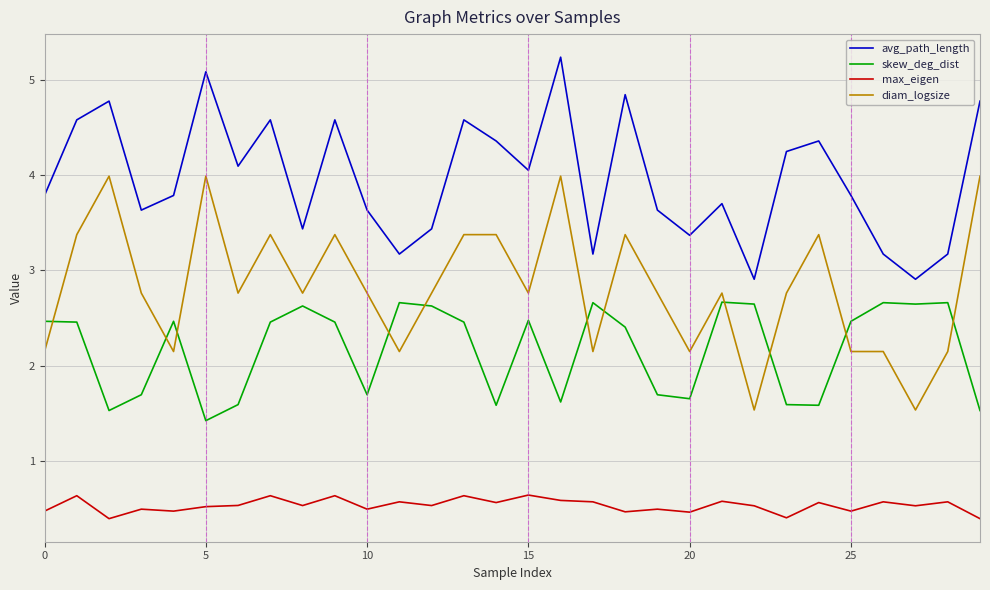

What is the difference between the maximum and minimum values in the diam_logsize series?

2.5